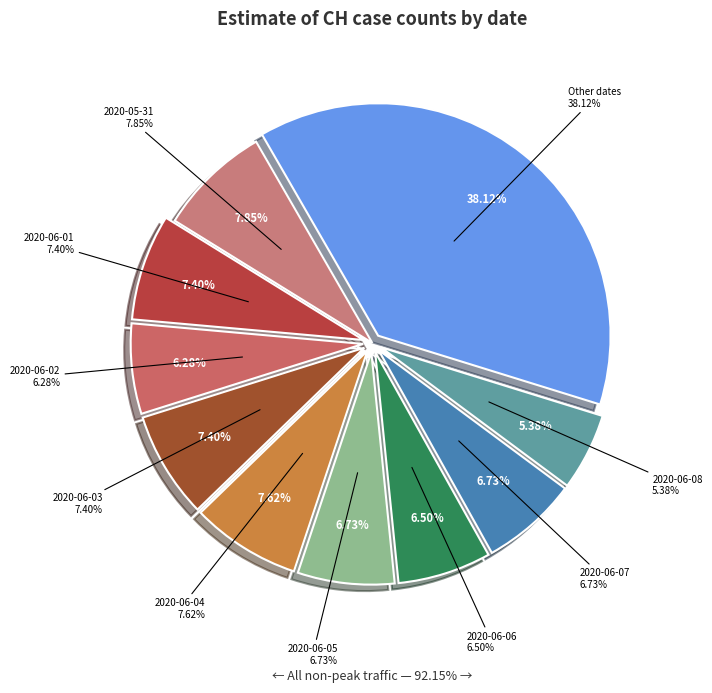

Is 2020-06-02 the majority of the pie?

No